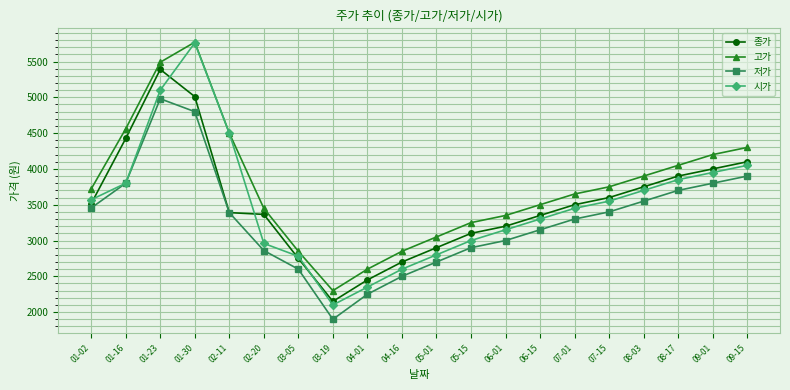

What position from the left is 06-01?

13